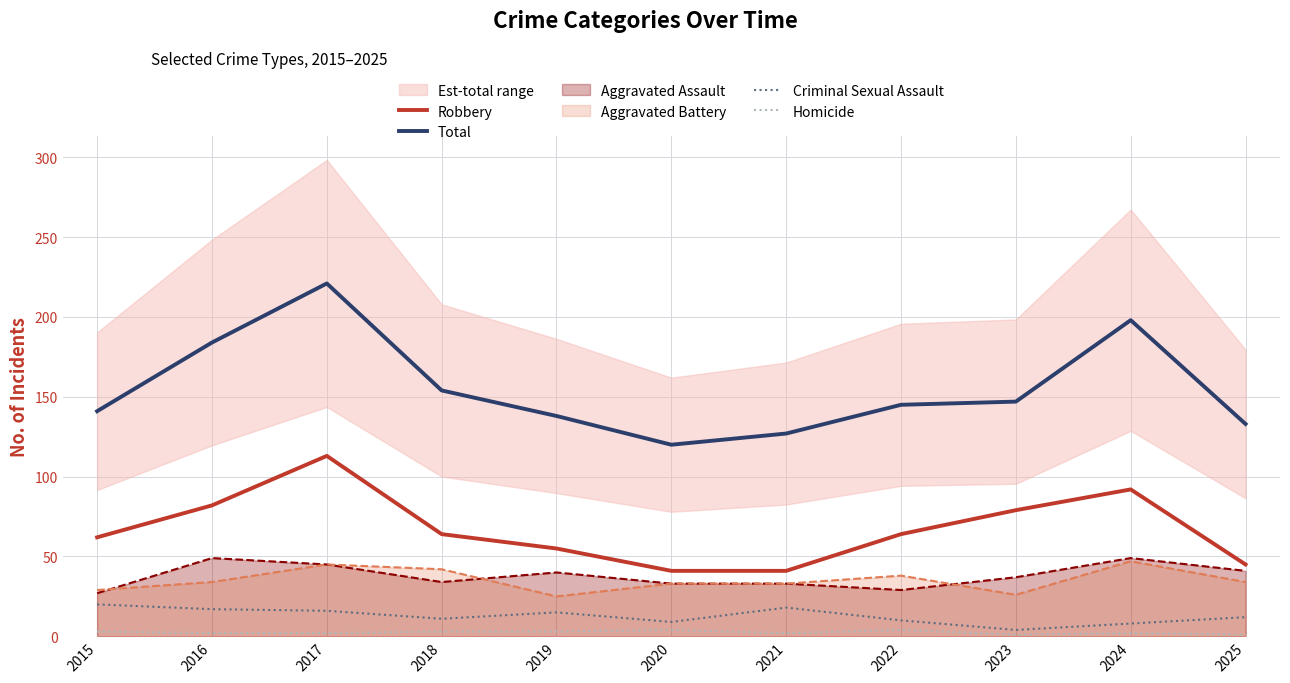

Which series has the largest total across all categories?

Total